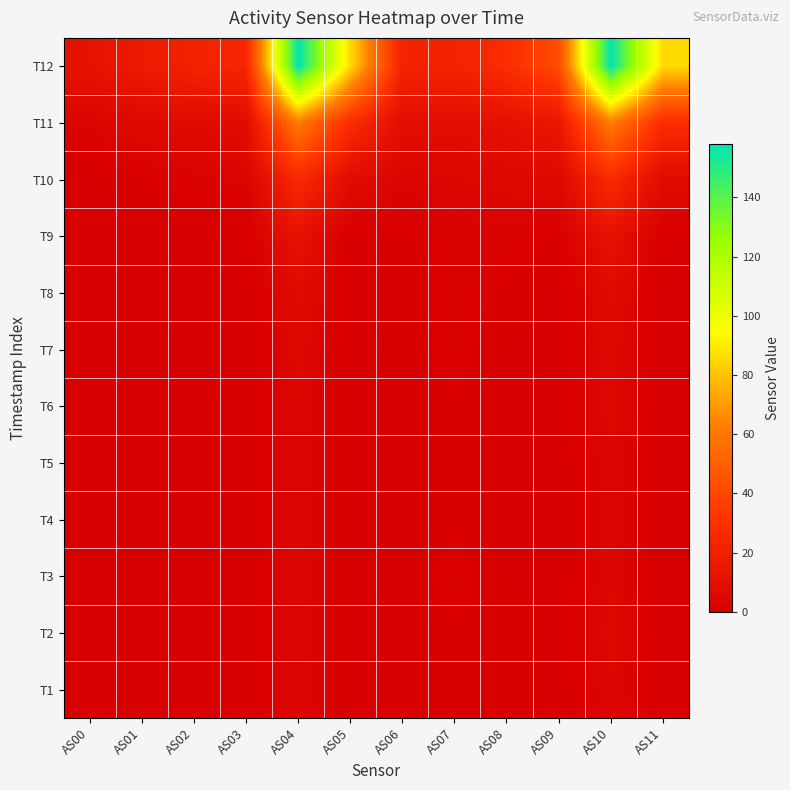

Which series has the largest total across all categories?

T12